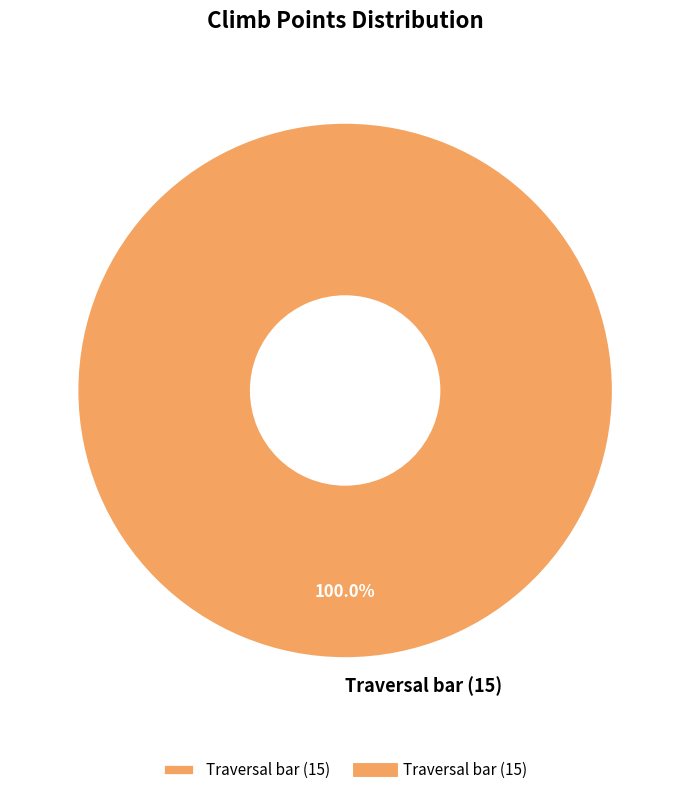

Rank the categories by value from highest to lowest.

Traversal bar (15)